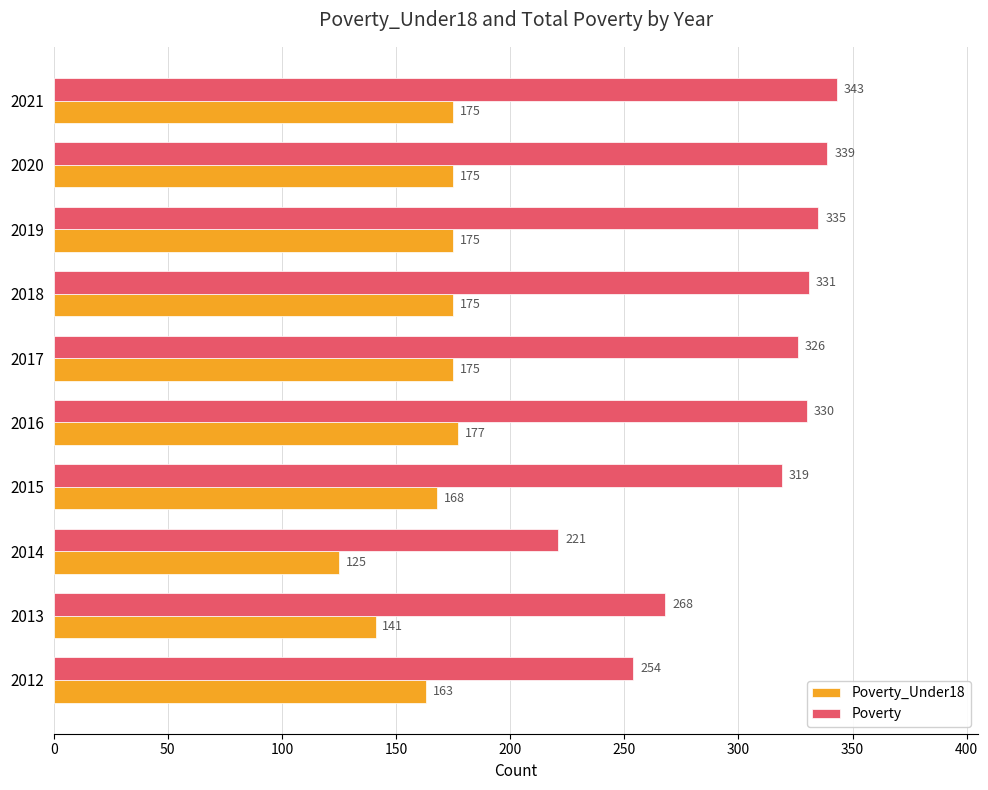

What is the greatest value displayed?

343